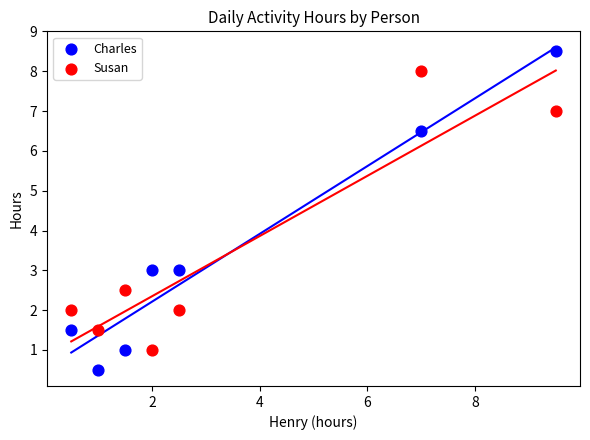

Which series reaches the minimum Y coordinate?

Charles